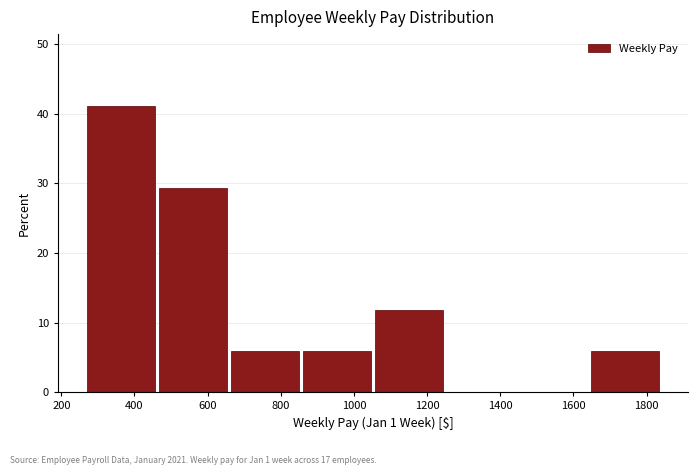

Reading left to right, transcribe this chart: for each bar, give the range it covers on the x-axis and its height. Neither the bar edges nor the heights are printed on the chart, so give them approximately, as read against the axes.

260 to 460: 41
460 to 660: 29
660 to 860: 6
860 to 1060: 6
1060 to 1260: 12
1260 to 1460: 0
1460 to 1640: 0
1640 to 1840: 6